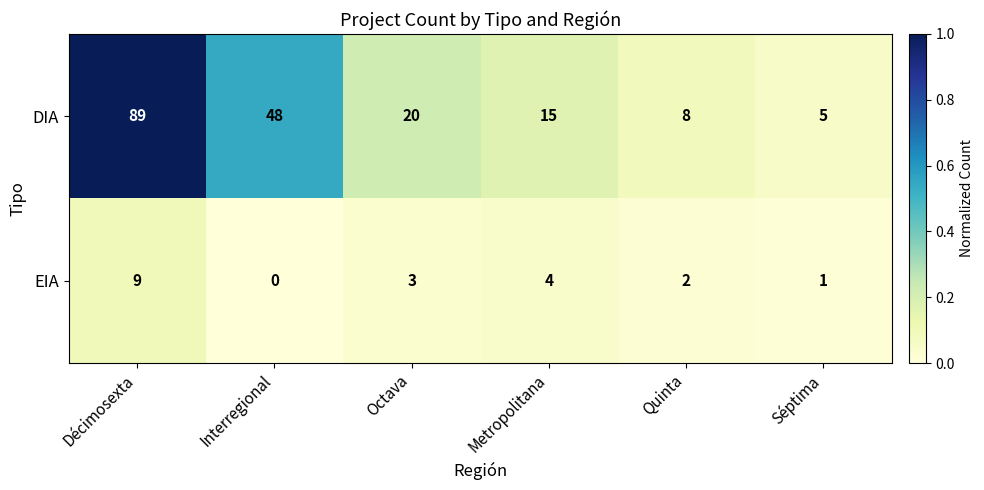

List the series in order of their peak value, highest first.

DIA, EIA